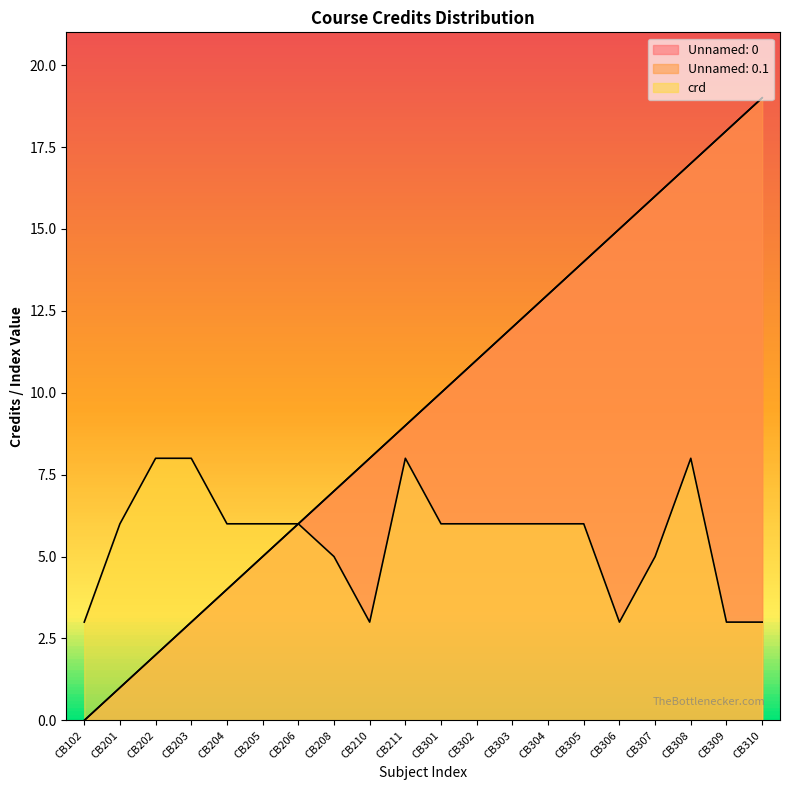

True or false: Unnamed: 0.1 and Unnamed: 0 intersect in this chart.

False